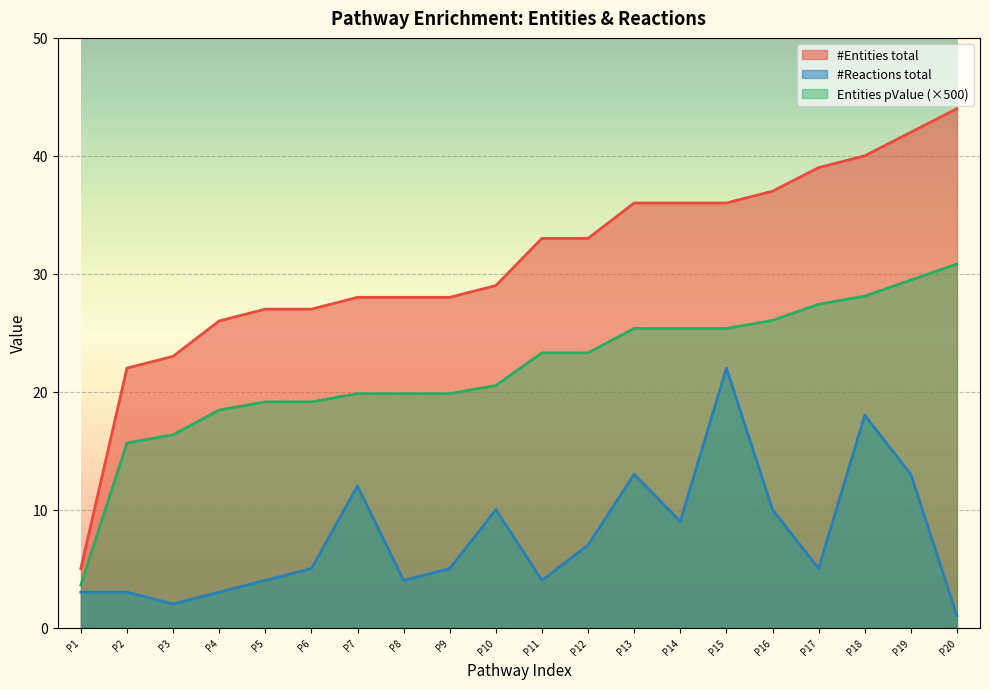

Reading left to right, what are all the values shown in this chart?

#Entities total: 5.0	22.0	23.0	26.0	27.0	27.0	28.0	28.0	28.0	29.0	33.0	33.0	36.0	36.0	36.0	37.0	39.0	40.0	42.0	44.0
Entities pValue: 3.6	15.6	16.3	18.4	19.1	19.1	19.8	19.8	19.8	20.5	23.3	23.3	25.4	25.4	25.4	26.0	27.4	28.1	29.5	30.8
#Reactions total: 3.0	3.0	2.0	3.0	4.0	5.0	12.0	4.0	5.0	10.0	4.0	7.0	13.0	9.0	22.0	10.0	5.0	18.0	13.0	1.0